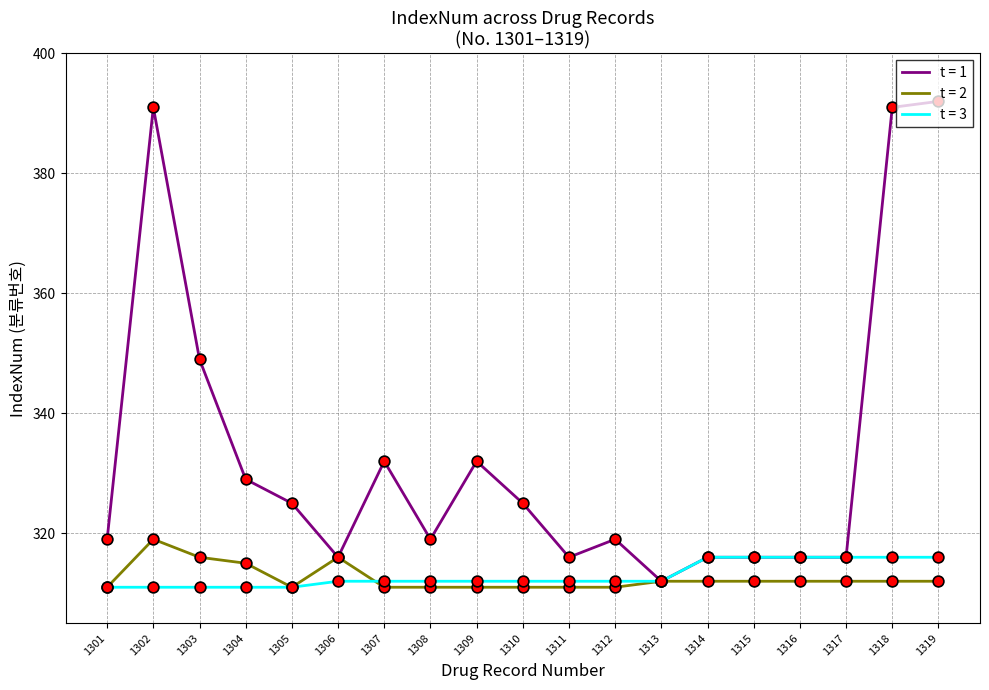

At how many categories does at least one series exceed 388?

3